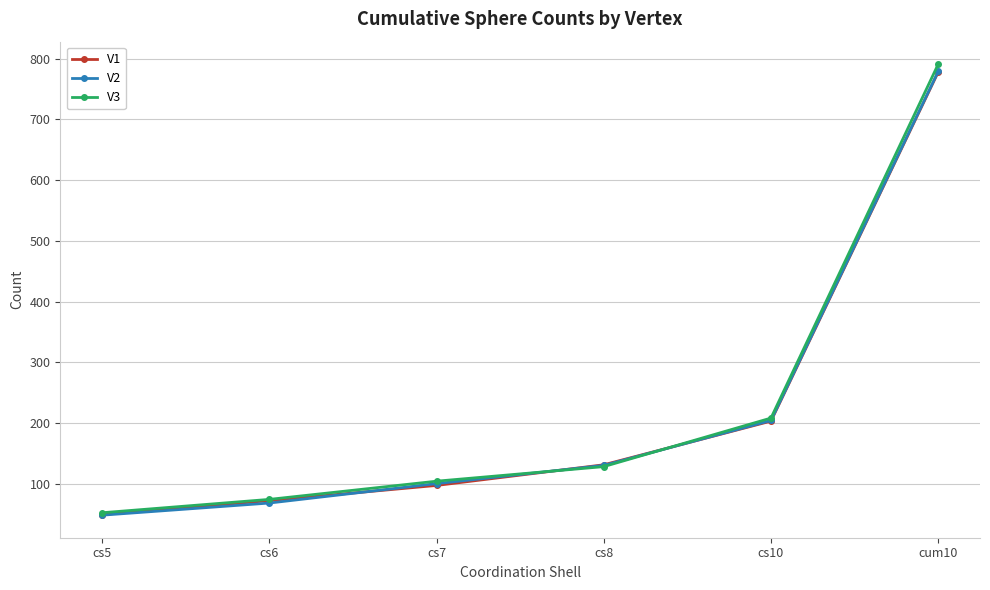

What is the average value of the V3 series?

226